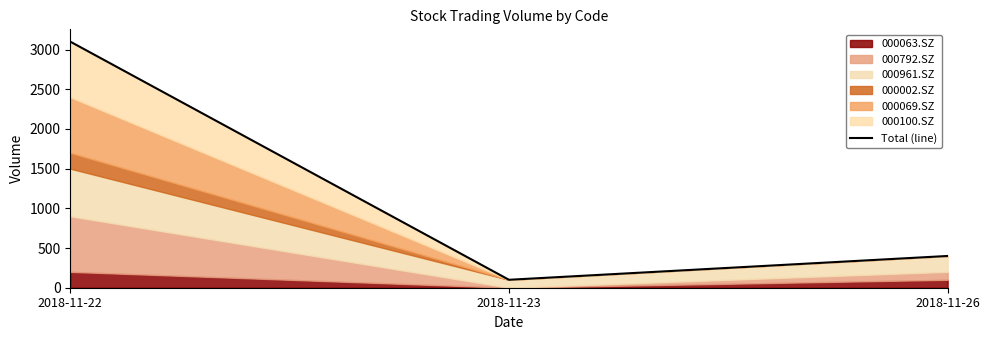

What is the value of the 2nd point from the left?

100